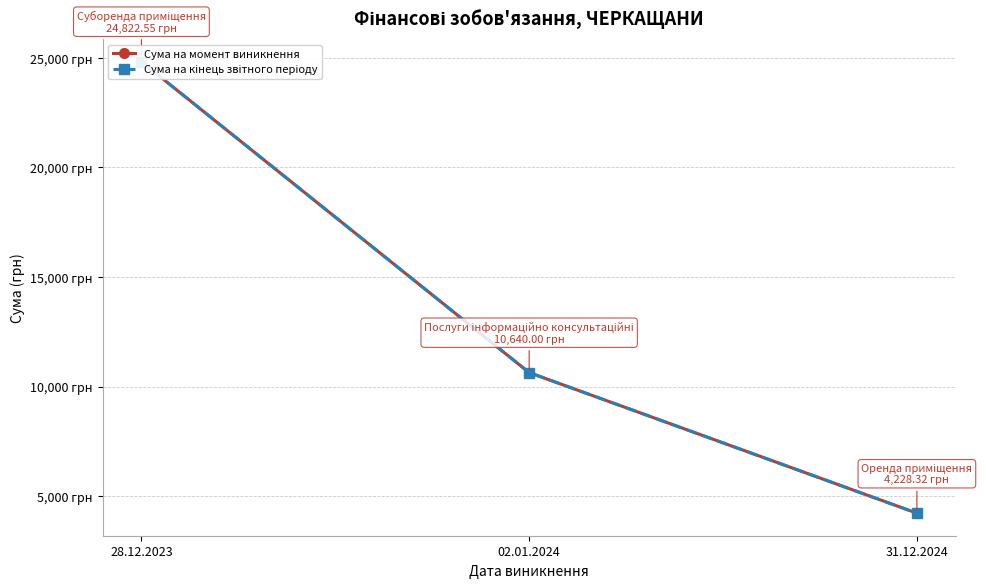

Which category has the highest value in the Сума на кінець звітного періоду series?

28.12.2023